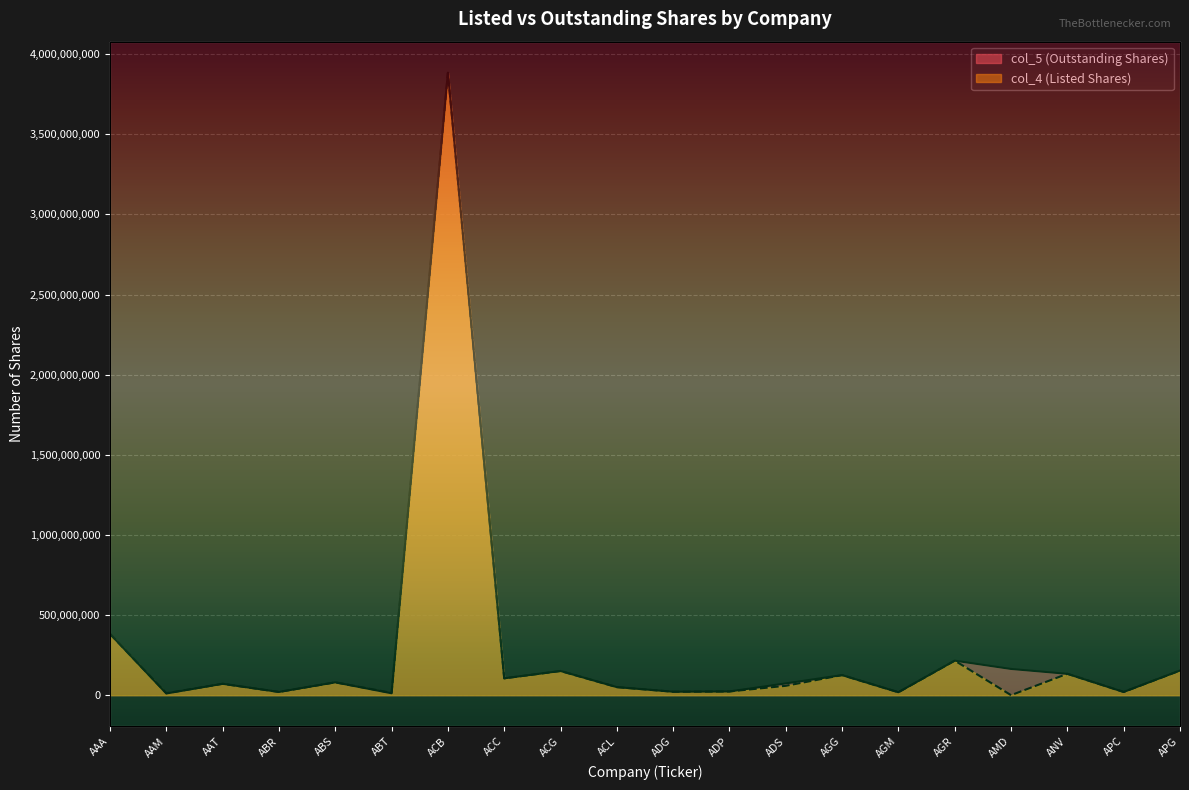

Reading left to right, what are all the values shown in this chart?

col_5 (Outstanding Shares): 382274496	10451182	70819103	20000000	80000000	11777257	3884050358	104999993	150787946	50159019	21380521	23039850	73394727	125118368	18200000	215391262	163504874	133127875	19905025	153621942
col_4 (Listed Shares): 382274496	12346411	70819103	20000000	80000000	14387207	3884050358	104999993	150787946	50159019	21380521	23039850	58394727	125118368	18200000	215391309	0	133539625	20121395	153621942